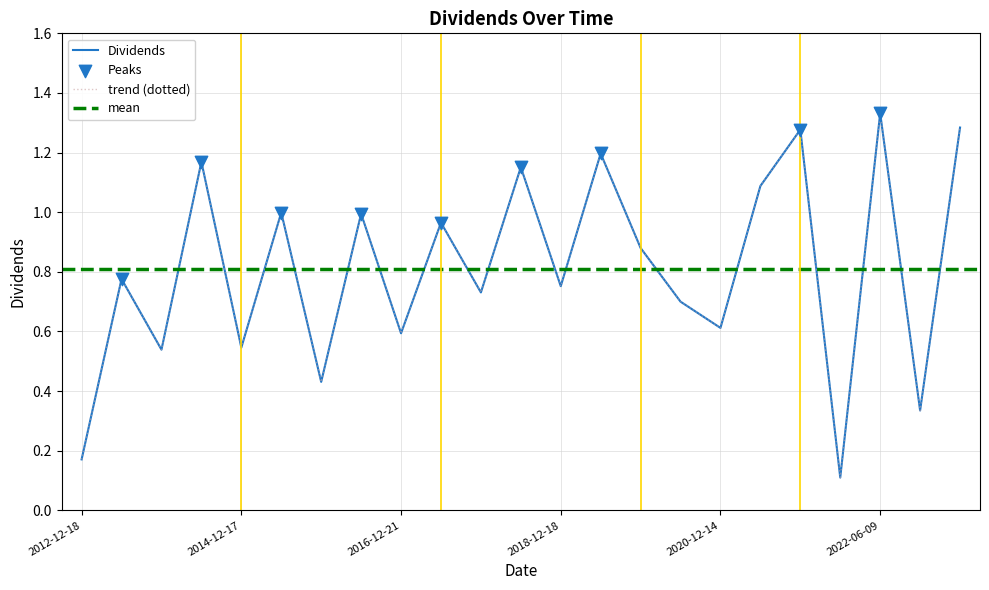

Between 2016-12-21 and 2021-12-30, which is larger?

2016-12-21